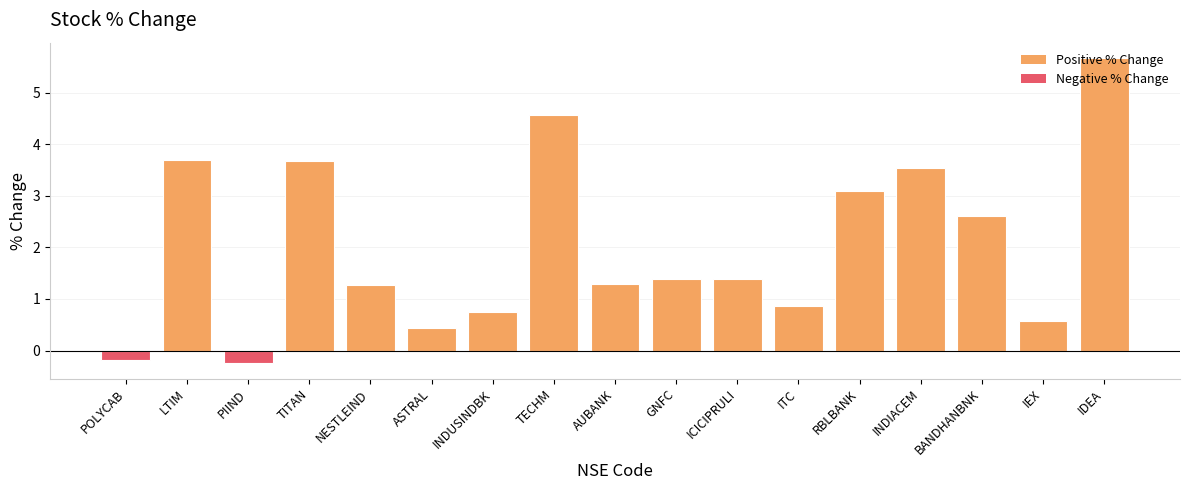

What value does the data have at PIIND?

-0.2